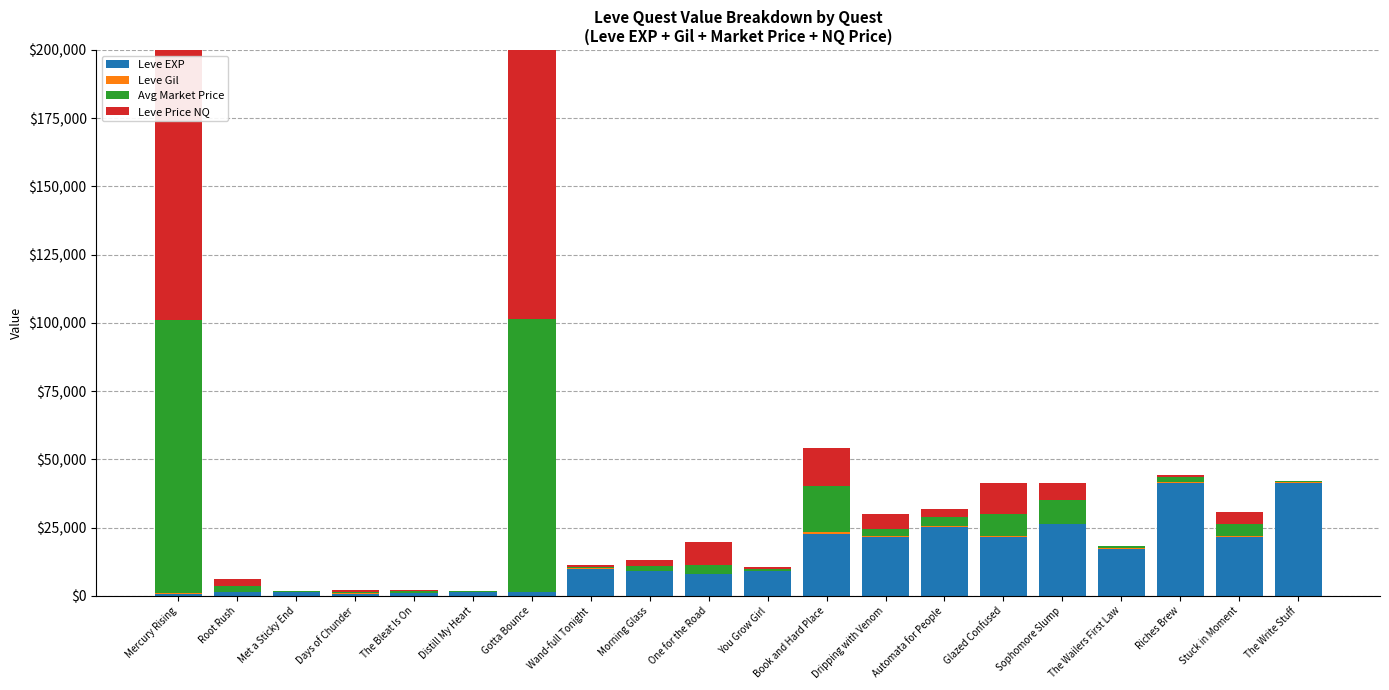

Count the number of categories in the chart.

20